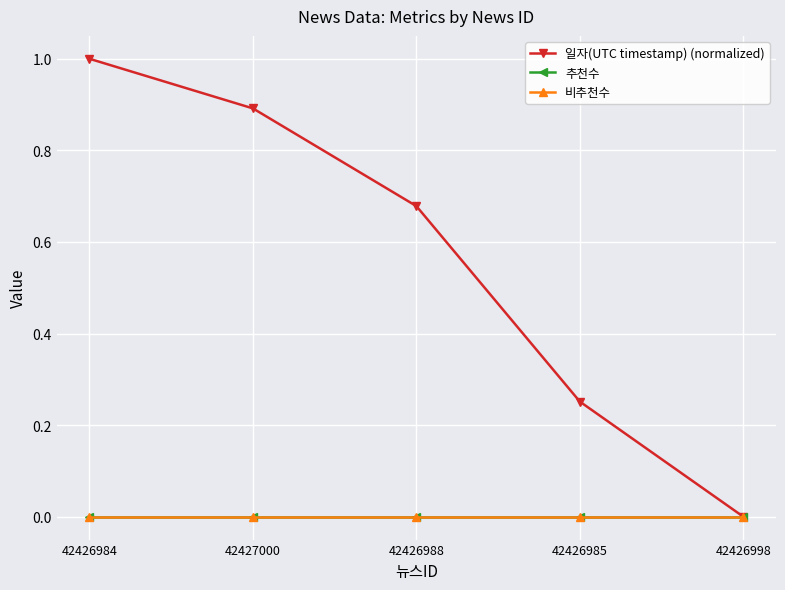

Reading right to left, extract all data points from this chart.

일자(UTC timestamp) (normalized): 0.0	0.3	0.7	0.9	1.0
추천수: 0.0	0.0	0.0	0.0	0.0
비추천수: 0.0	0.0	0.0	0.0	0.0